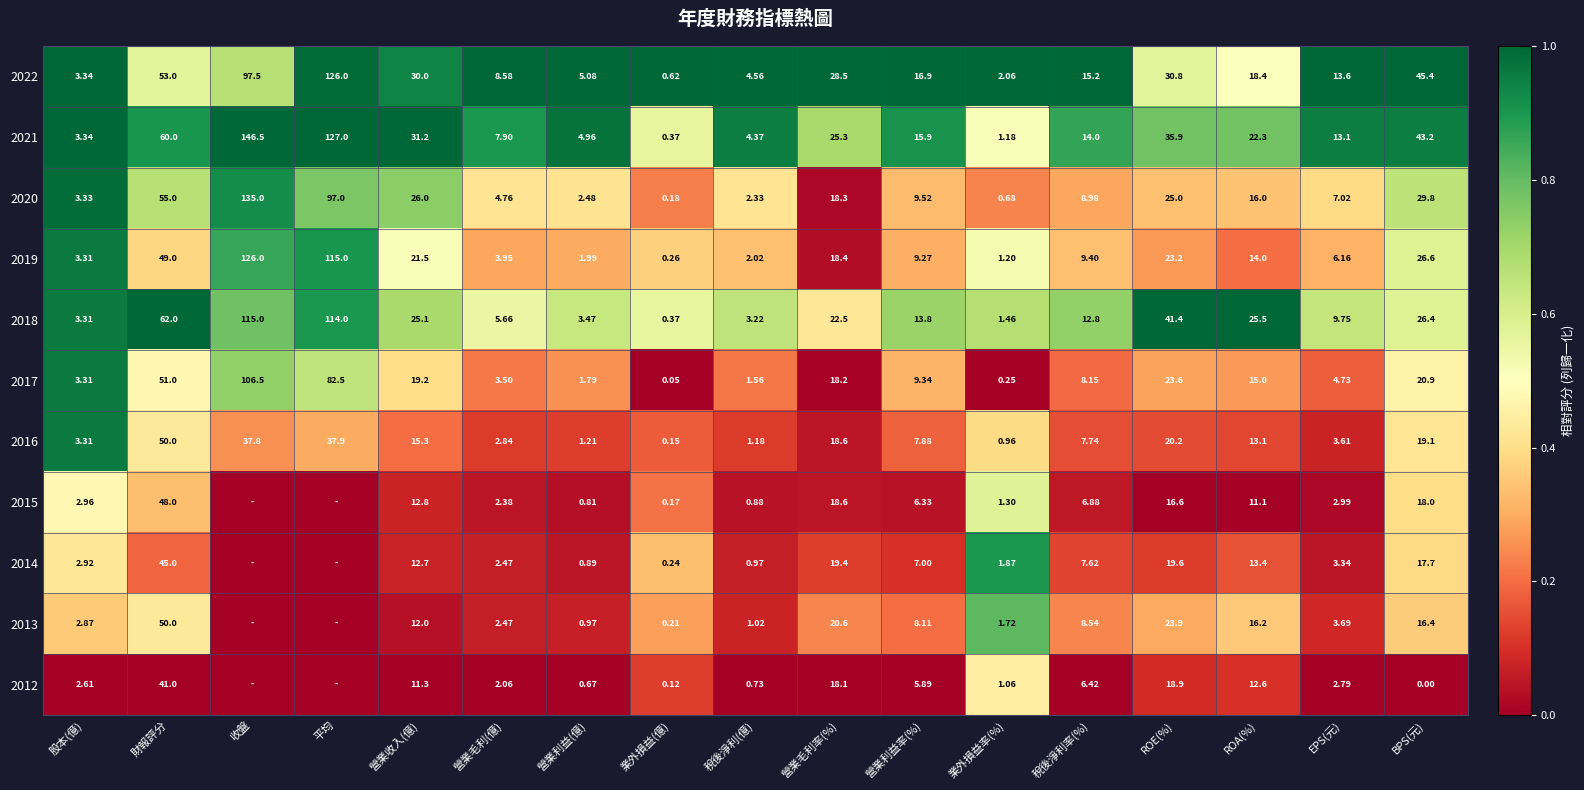

List the labels in order of 2019 value, smallest first.

業外損益(億), 業外損益率(%), 營業利益(億), 稅後淨利(億), 股本(億), 營業毛利(億), EPS(元), 營業利益率(%), 稅後淨利率(%), ROA(%), 營業毛利率(%), 營業收入(億), ROE(%), BPS(元), 財報評分, 平均, 收盤